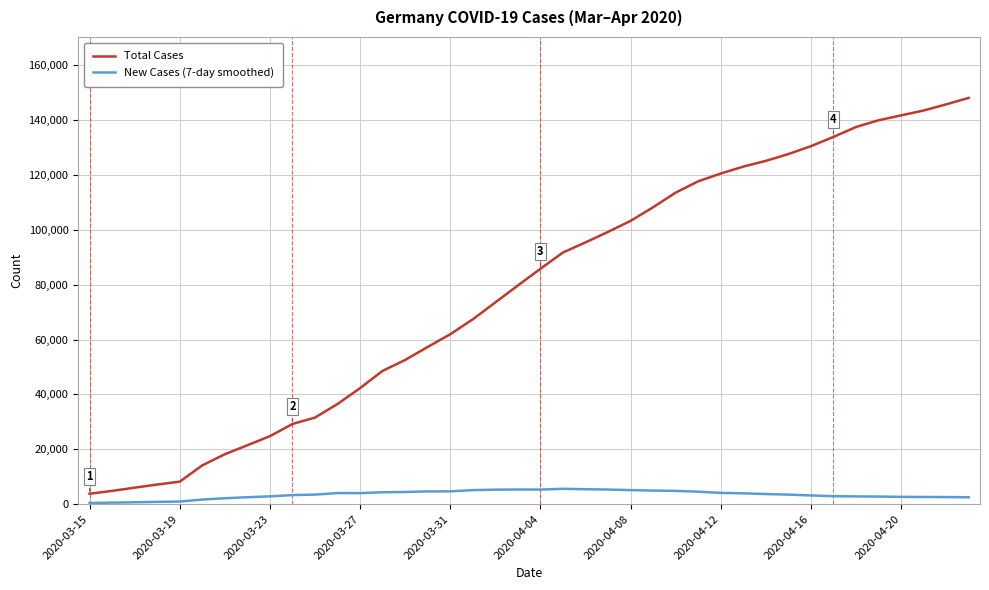

Which series has the largest total across all categories?

Total Cases